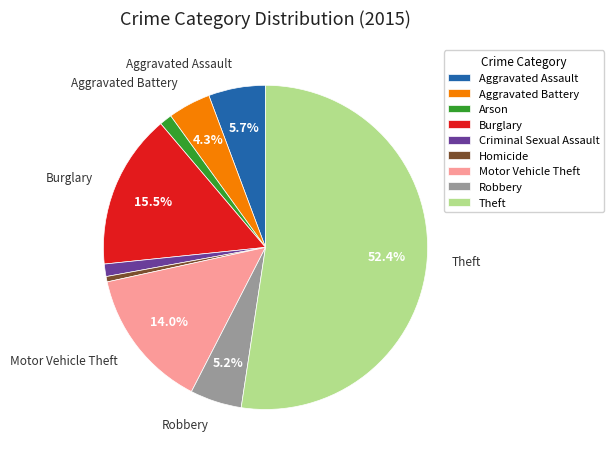

How many segments does this pie chart have?

9